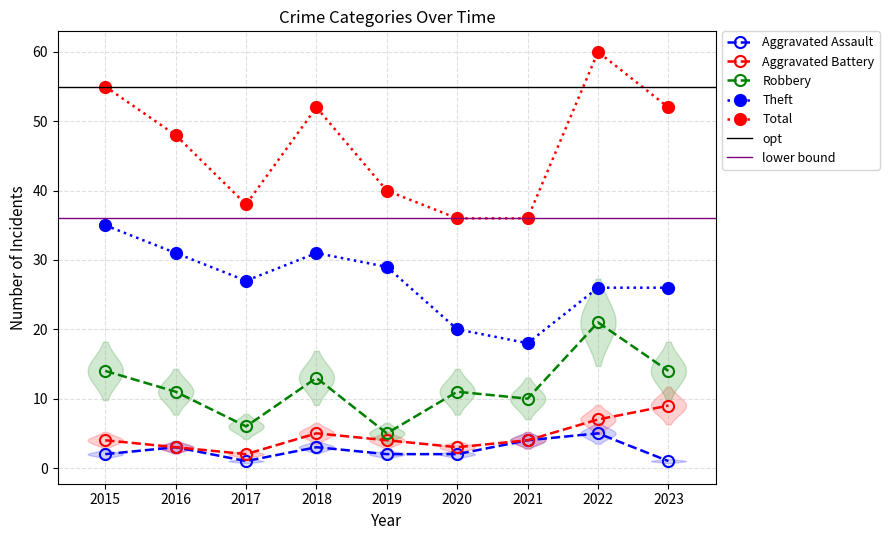

At which category is the sum across all series the highest?

2022